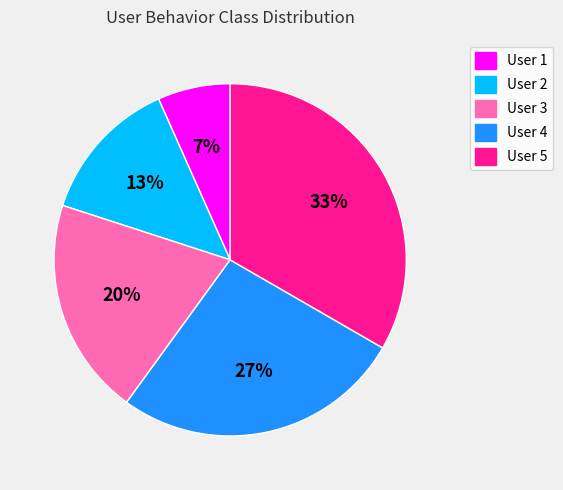

Rank the categories by value from lowest to highest.

User 1, User 2, User 3, User 4, User 5